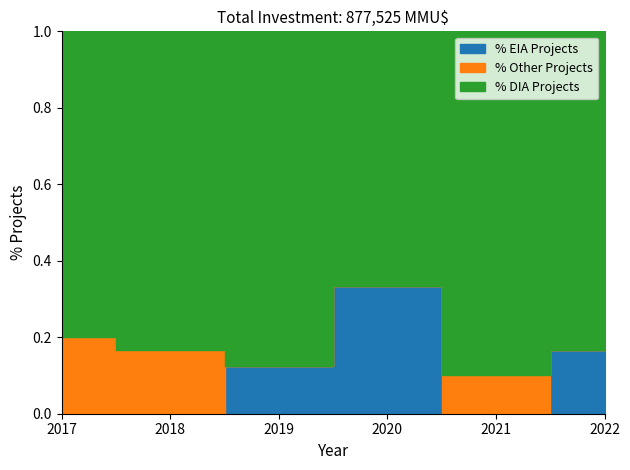

True or false: Other and EIA intersect in this chart.

True